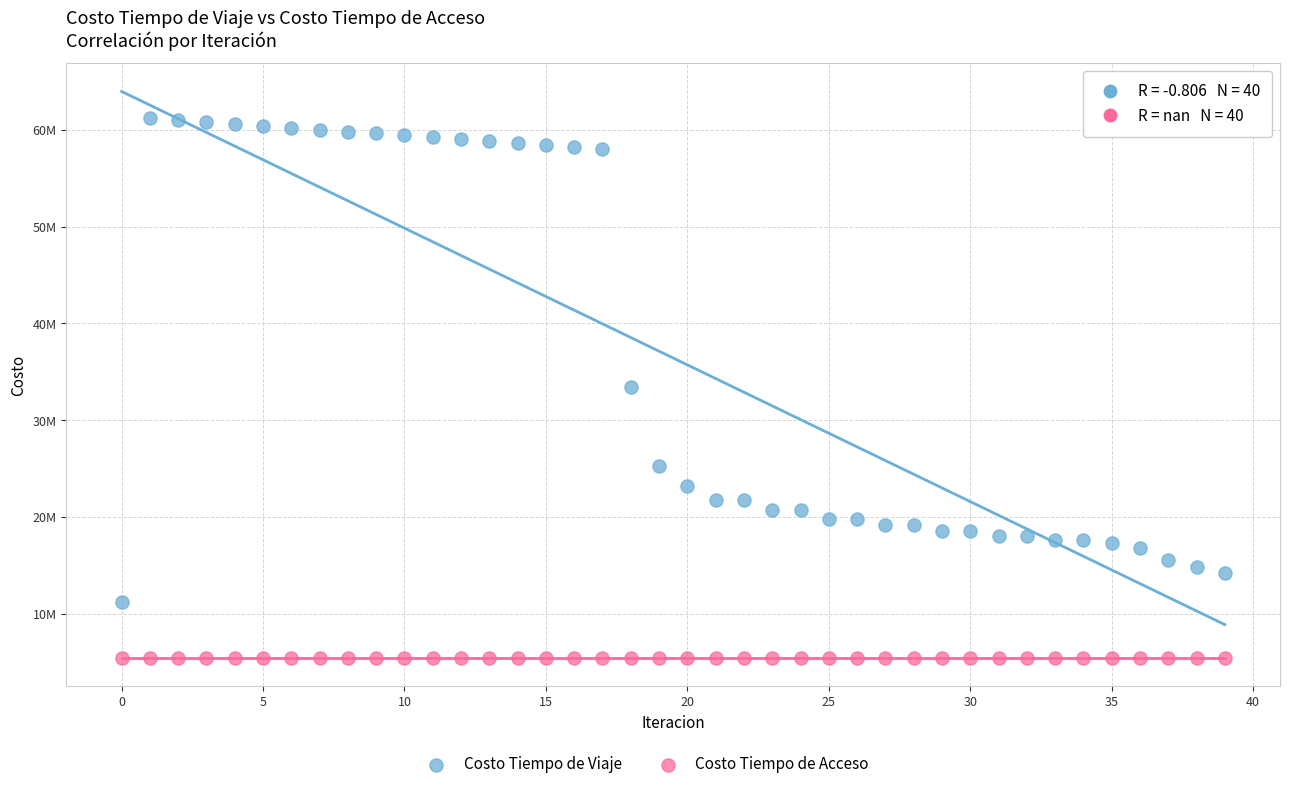

Which series reaches the maximum Y coordinate?

Costo Tiempo de Viaje